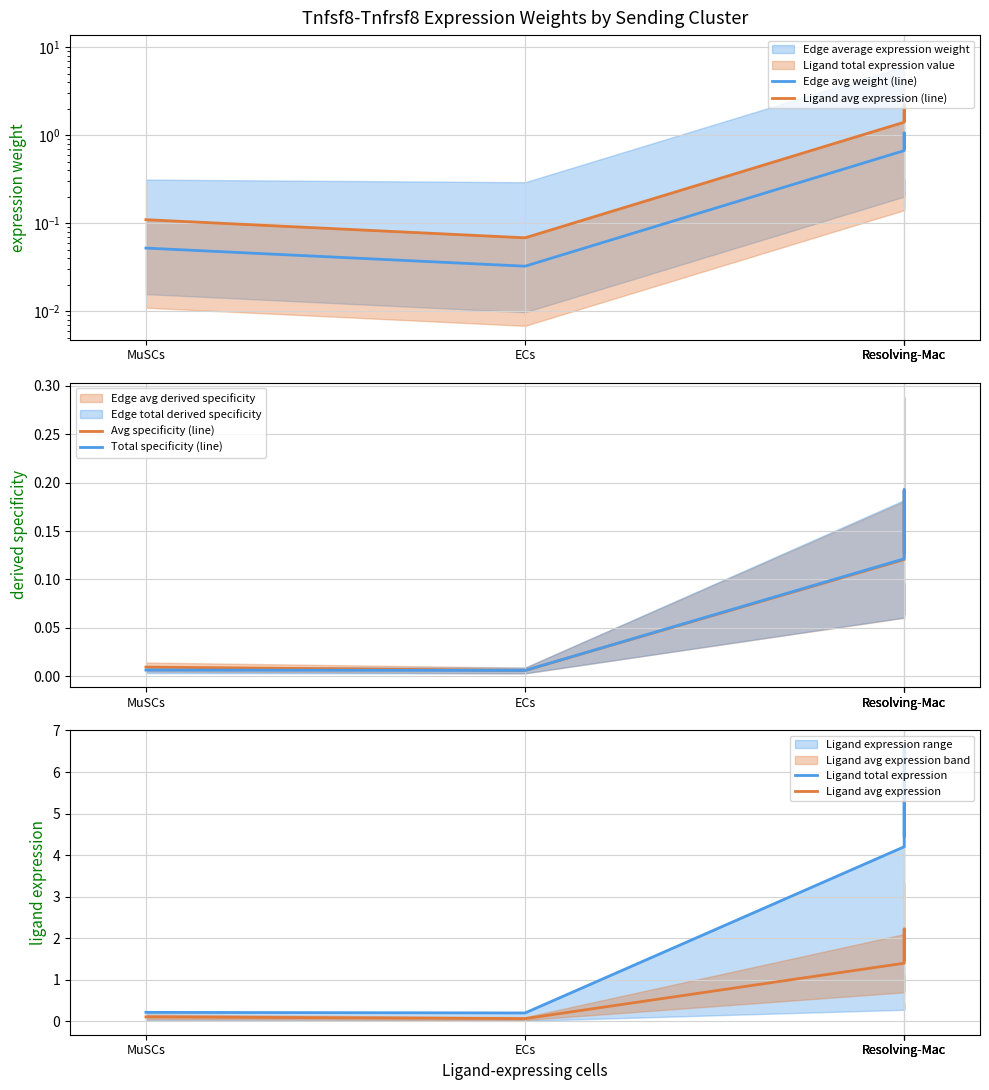

What is the difference between the maximum and minimum values in the Ligand avg expression (line) series?

2.2